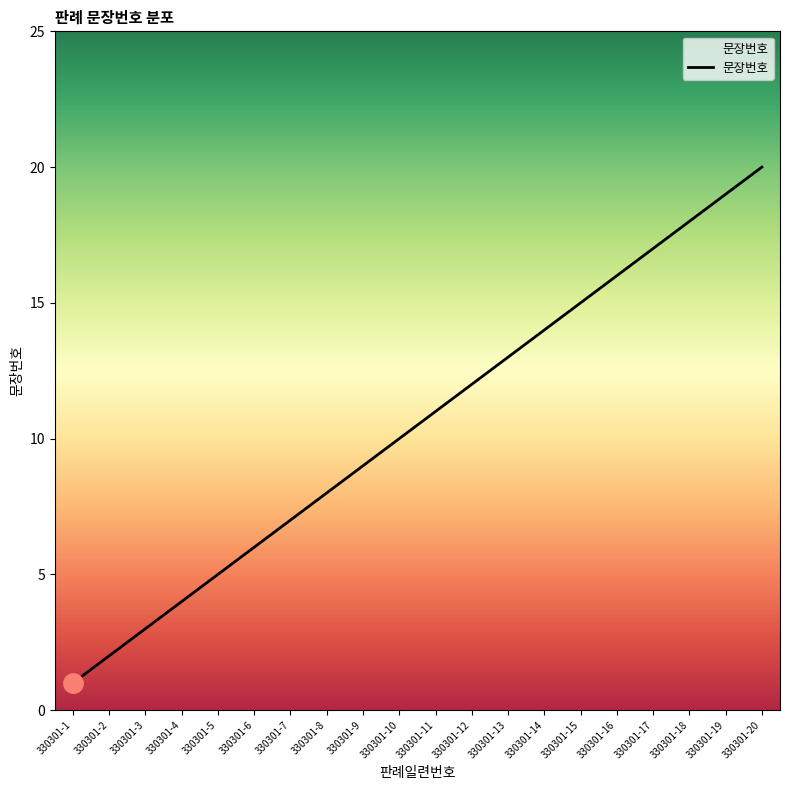

Between 330301-9 and 330301-3, which is larger?

330301-9